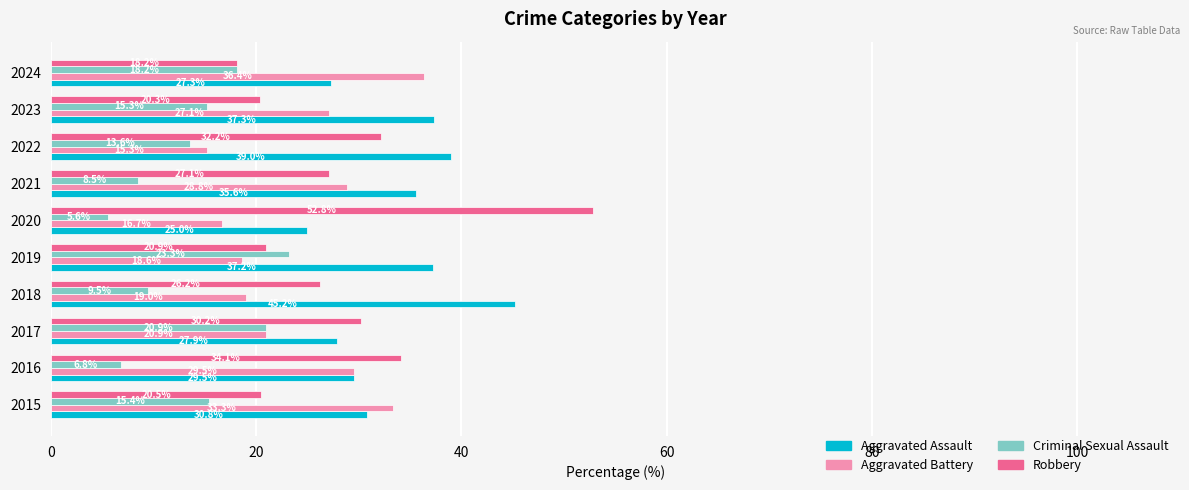

Between 2016 and 2021, which series saw the biggest shift?

Robbery